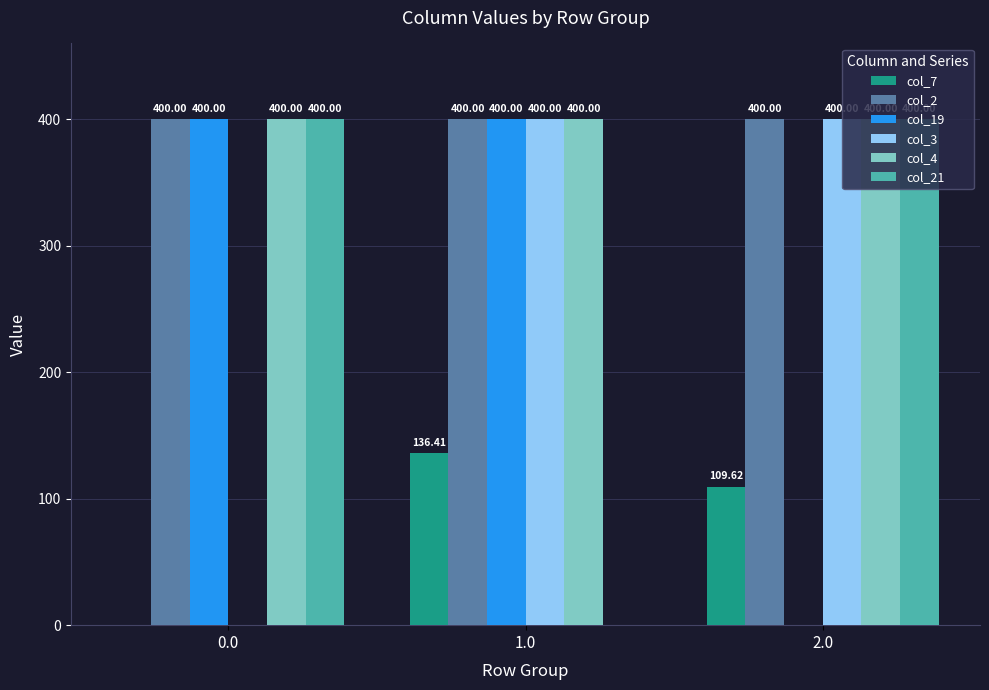

What is the spread (max minus min) of values at 1.0?

400.0